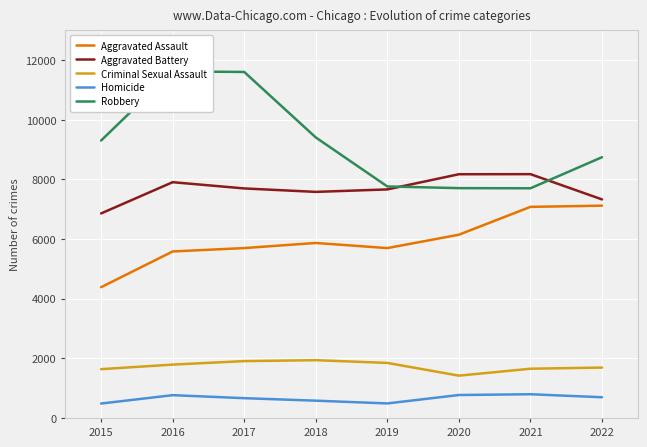

True or false: Homicide and Aggravated Assault cross at least once.

False